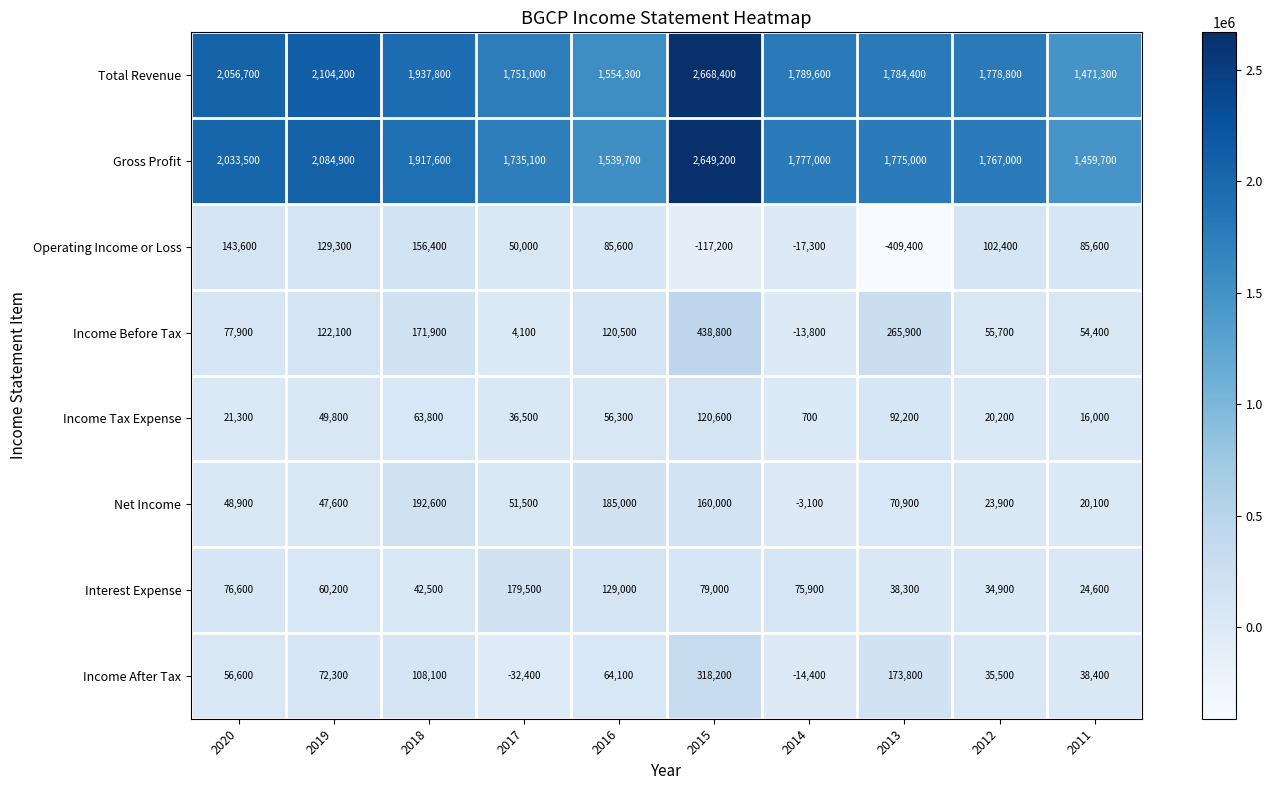

What is the difference between the Income Tax Expense values at 2019 and 2016?

6500